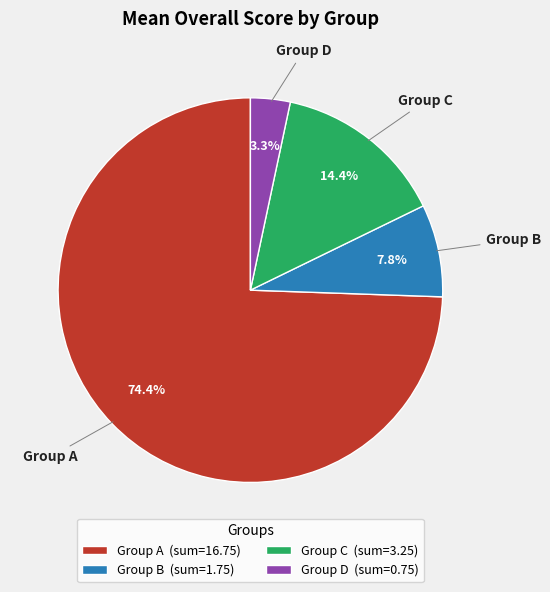

Rank the categories by value from lowest to highest.

Group D (sum=0.75), Group B (sum=1.75), Group C (sum=3.25), Group A (sum=16.75)